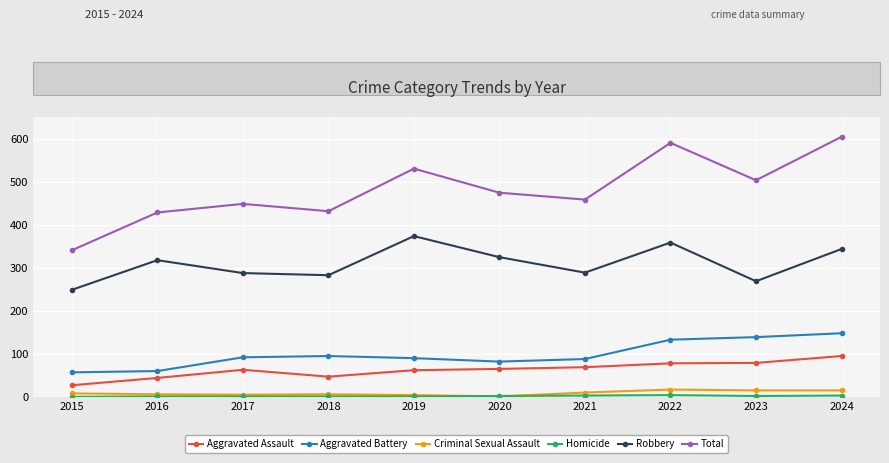

Which series has the widest spread of values?

Total